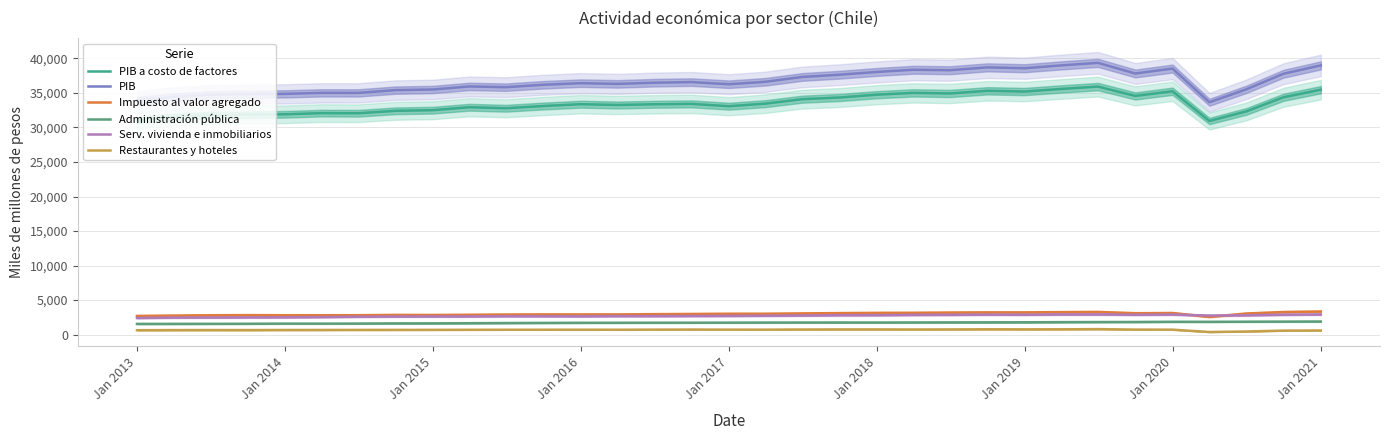

In PIB a costo de factores, how many points are higher than both neighbors (excluding endpoints)?

8